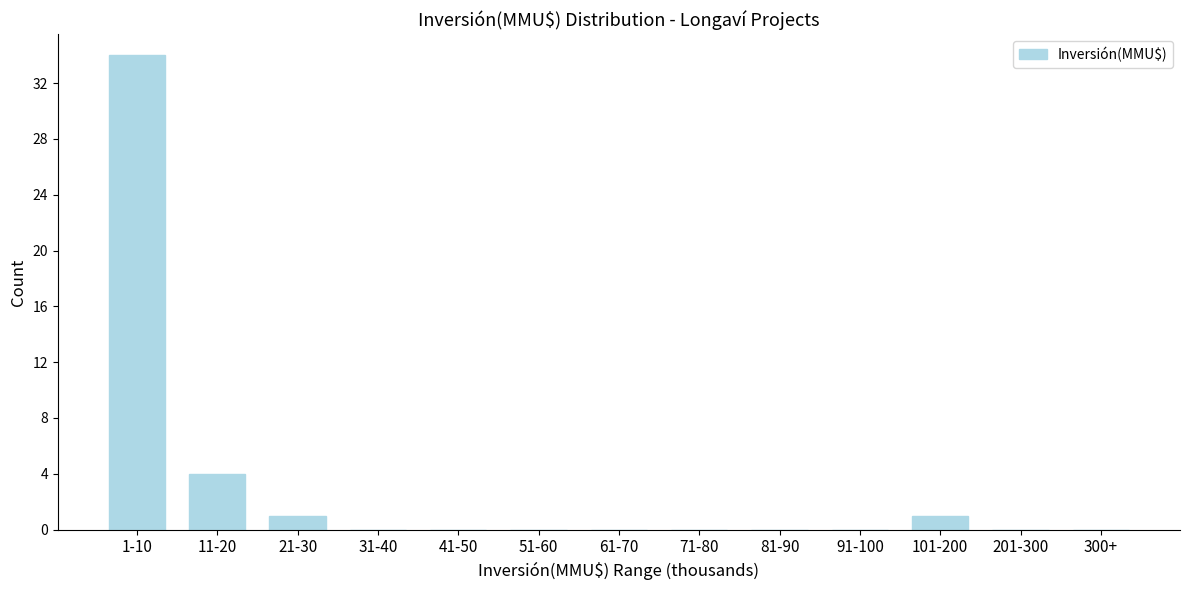

Reading left to right, transcribe all the data shown in this chart.

1-10=34	11-20=4	21-30=1	31-40=0	41-50=0	51-60=0	61-70=0	71-80=0	81-90=0	91-100=0	101-200=1	201-300=0	300+=0